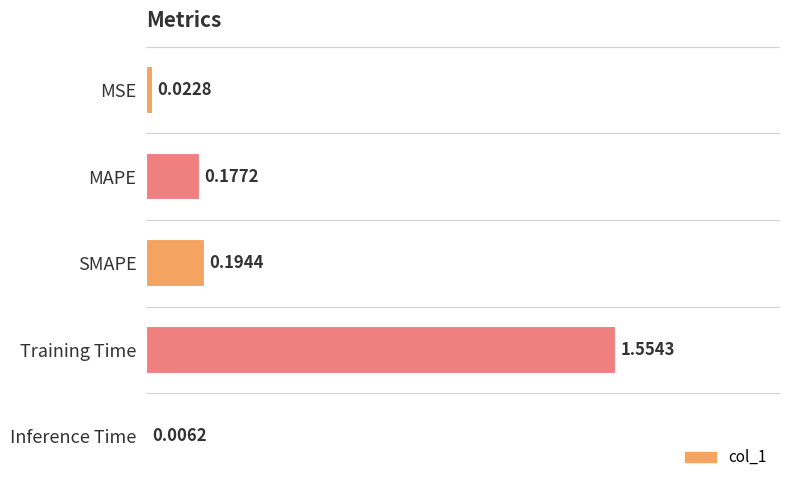

At which label is the value closest to 0?

Inference Time